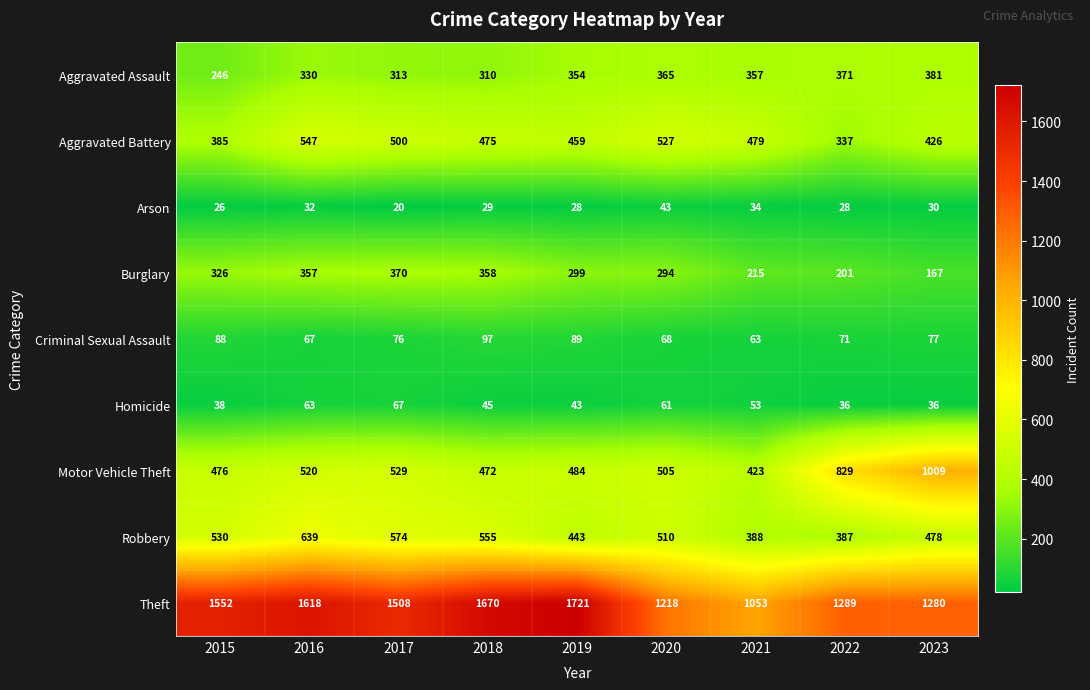

Is it true that Homicide equals 17 at 2016?

False